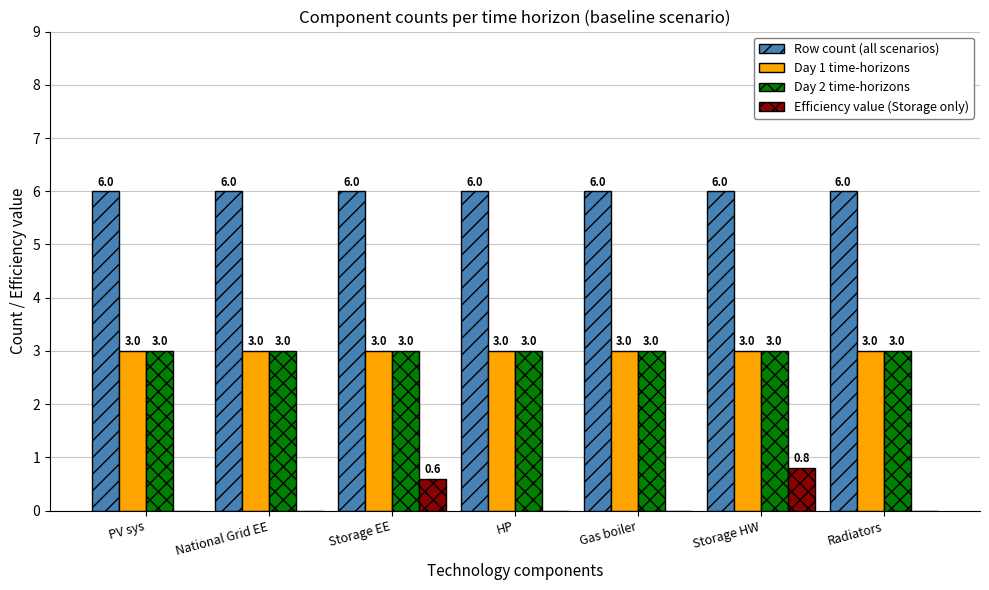

At which category is the sum across all series the highest?

Storage HW